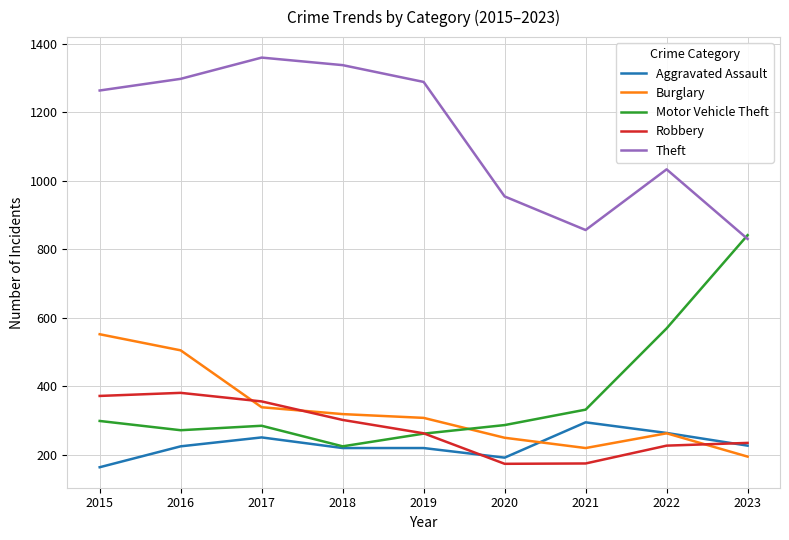

Does the chart display data point markers on the line(s)?

No